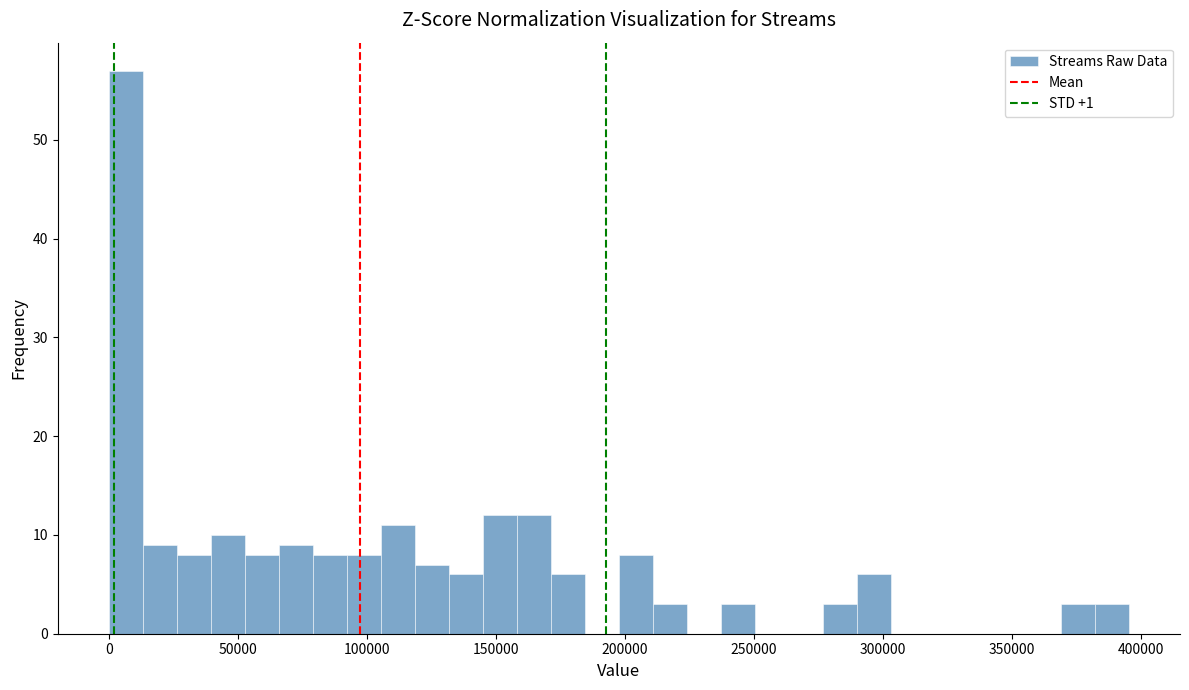

Read against the x-axis, roughly where is the centre of the tallest bar?

5000